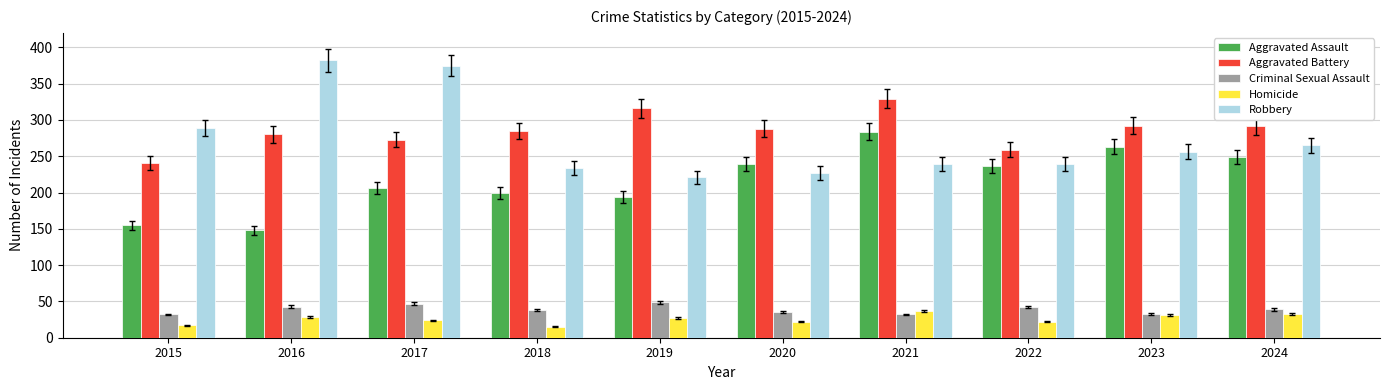

Between 2015 and 2023, which series saw the biggest shift?

Aggravated Assault